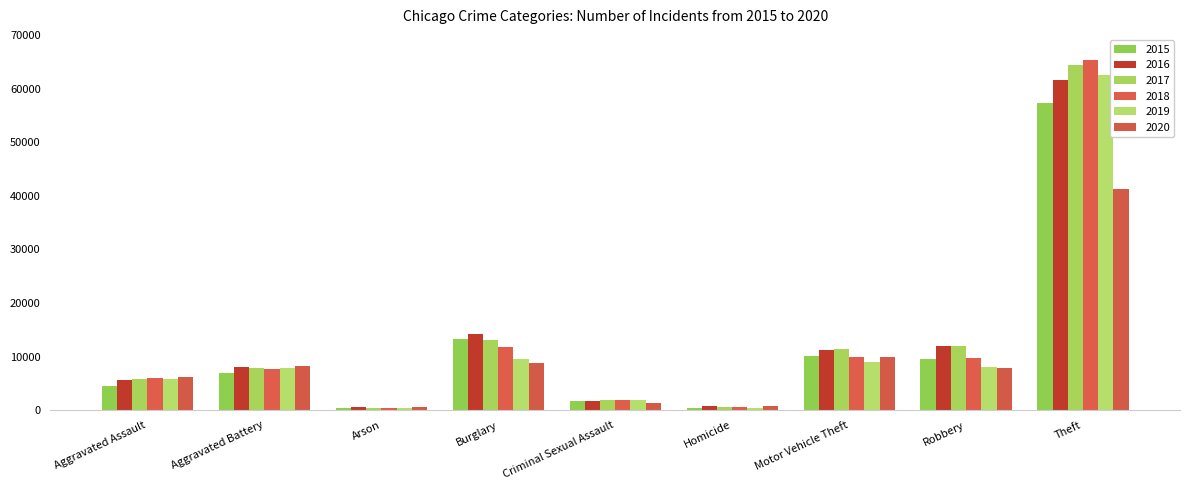

How many values in the 2018 series are below 7735?

4